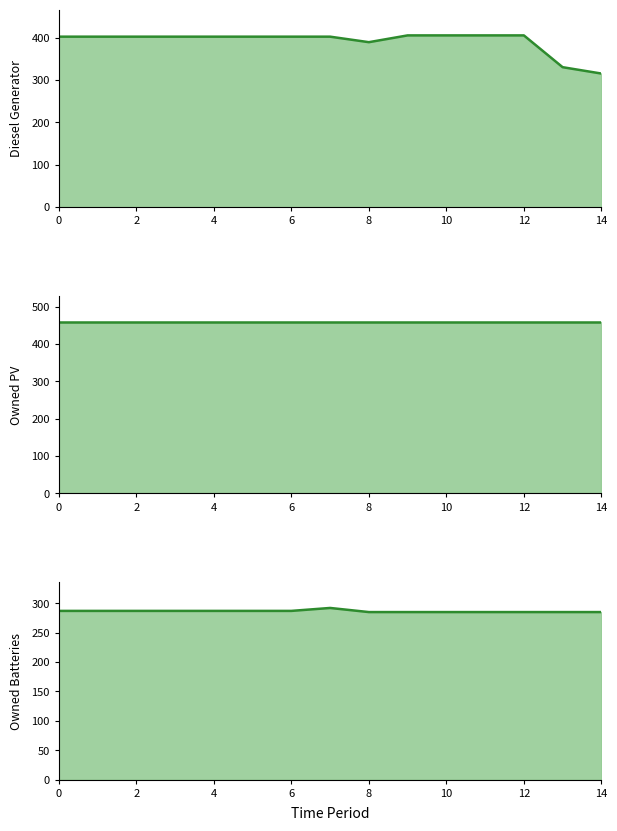

Reading left to right, what are all the values shown in this chart?

Diesel Generator: 402	402	402	402	402	402	402	402	389	405	405	405	405	330	315
Owned PV: 460	460	460	460	460	460	460	460	460	460	460	460	460	460	460
Owned Batteries: 287	287	287	287	287	287	287	292	285	285	285	285	285	285	285